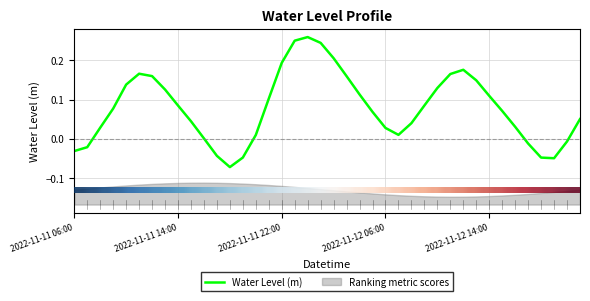

Where is the first local maximum for Water Level (m)?

5